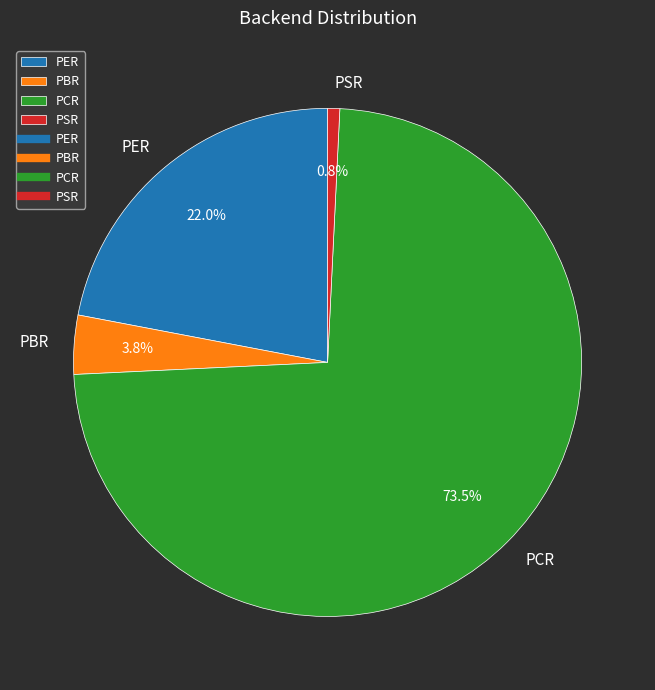

What is the largest slice in the pie chart?

PCR